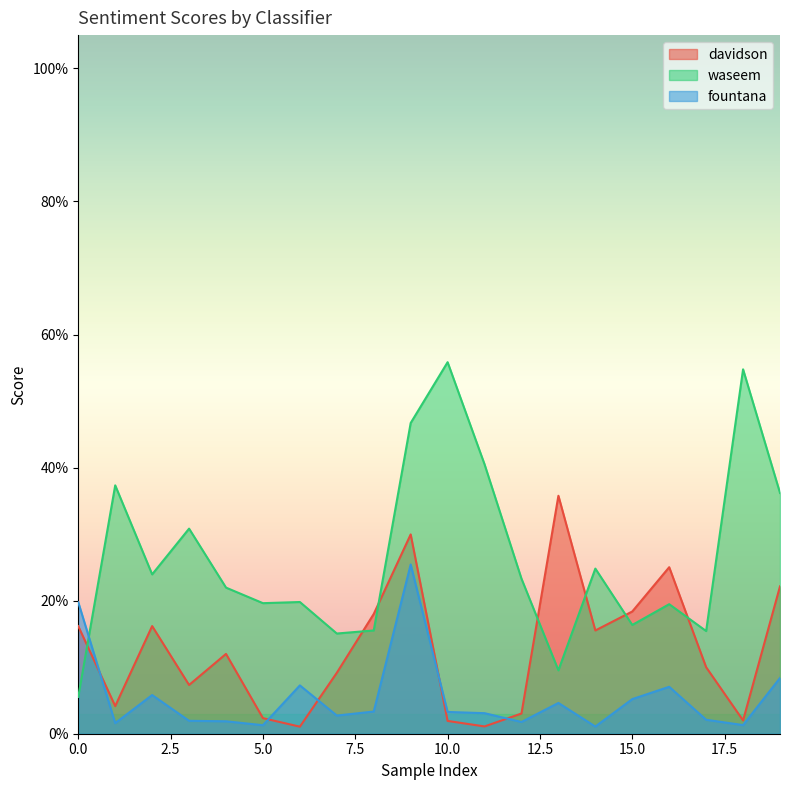

Rank the categories by waseem value from lowest to highest.

0, 13, 7, 17, 8, 15, 16, 5, 6, 4, 12, 2, 14, 3, 19, 1, 11, 9, 18, 10